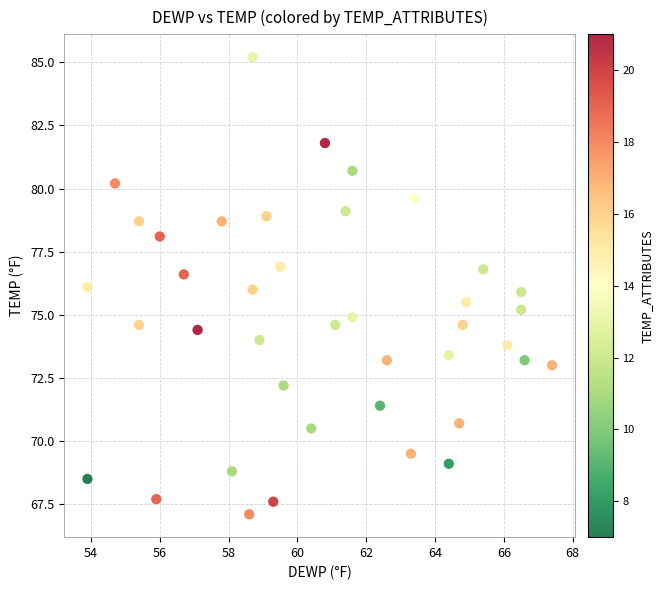

What is the range of Y values (max minus min)?

18.1